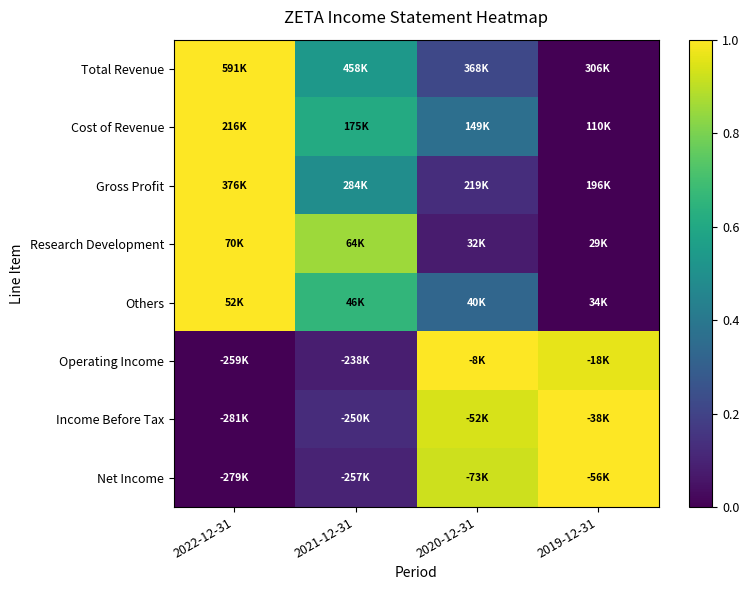

Reading right to left, extract all data points from this chart.

Total Revenue: 2019-12-31=0.0	2020-12-31=0.2	2021-12-31=0.5	2022-12-31=1.0
Cost of Revenue: 2019-12-31=0.0	2020-12-31=0.4	2021-12-31=0.6	2022-12-31=1.0
Gross Profit: 2019-12-31=0.0	2020-12-31=0.1	2021-12-31=0.5	2022-12-31=1.0
Research Development: 2019-12-31=0.0	2020-12-31=0.1	2021-12-31=0.9	2022-12-31=1.0
Others: 2019-12-31=0.0	2020-12-31=0.3	2021-12-31=0.7	2022-12-31=1.0
Operating Income: 2019-12-31=1.0	2020-12-31=1.0	2021-12-31=0.1	2022-12-31=0.0
Income Before Tax: 2019-12-31=1.0	2020-12-31=0.9	2021-12-31=0.1	2022-12-31=0.0
Net Income: 2019-12-31=1.0	2020-12-31=0.9	2021-12-31=0.1	2022-12-31=0.0